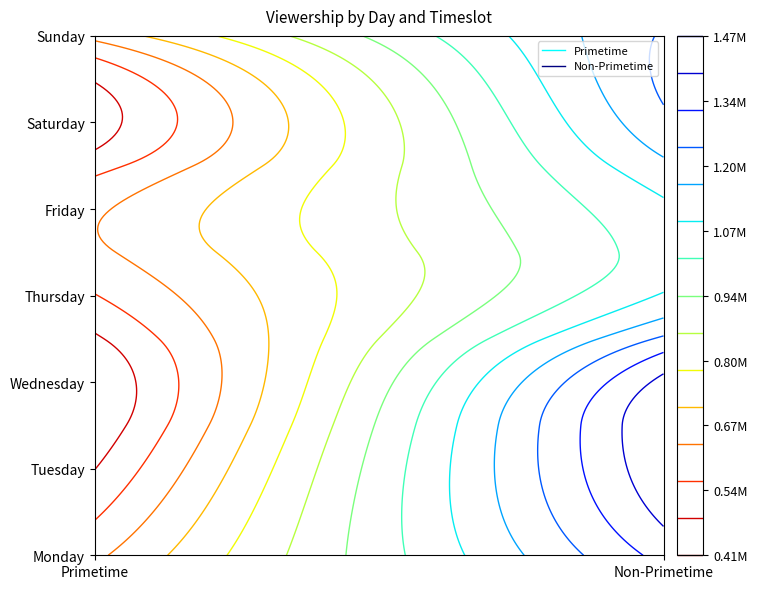

List the labels in order of Sunday value, smallest first.

0, 1